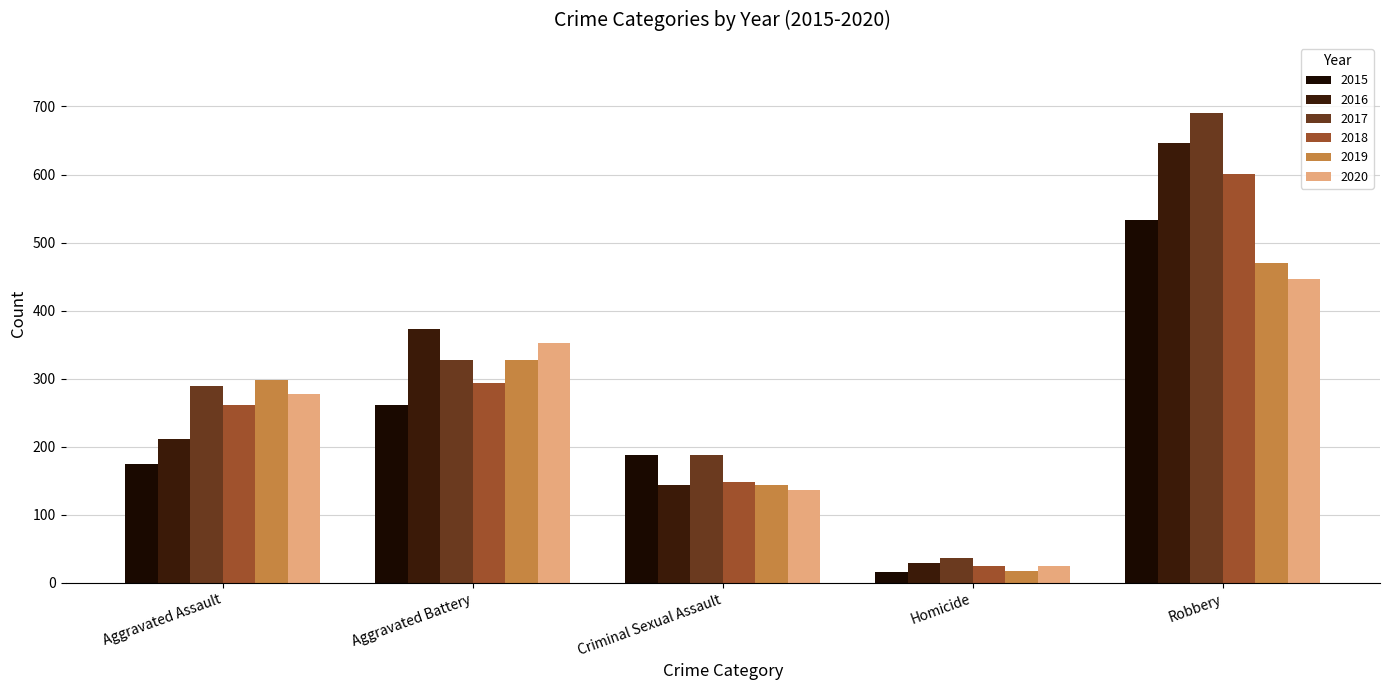

Reading left to right, extract all data points from this chart.

2015: 175	261	188	16	533
2016: 211	373	144	29	646
2017: 290	327	188	37	690
2018: 262	294	148	25	601
2019: 298	328	144	17	470
2020: 277	353	136	25	446